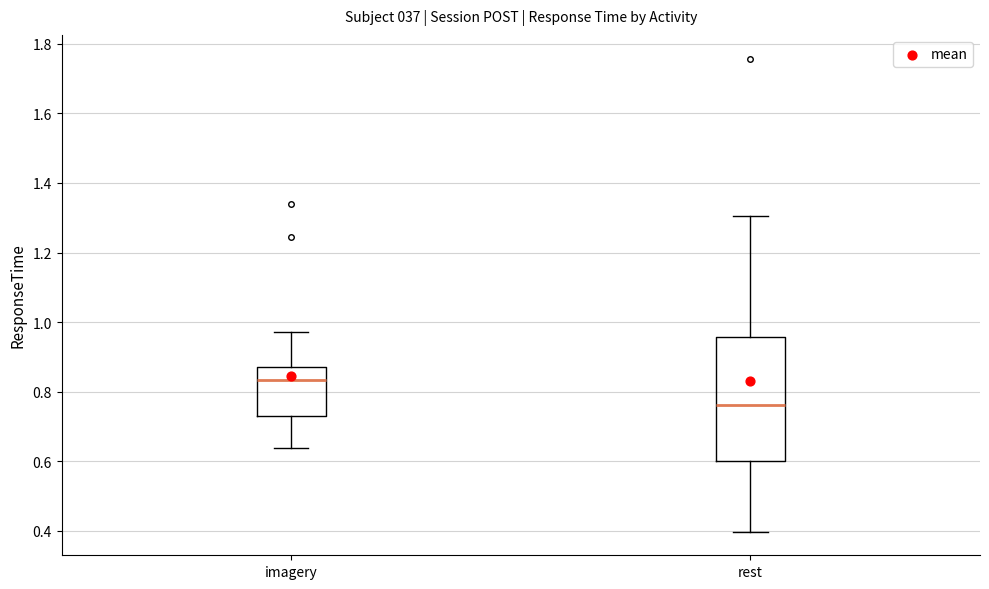

Where is the upper edge of the box for imagery on the y-axis? The values are not printed on the chart, so give them approximately, as read against the axis.

0.86